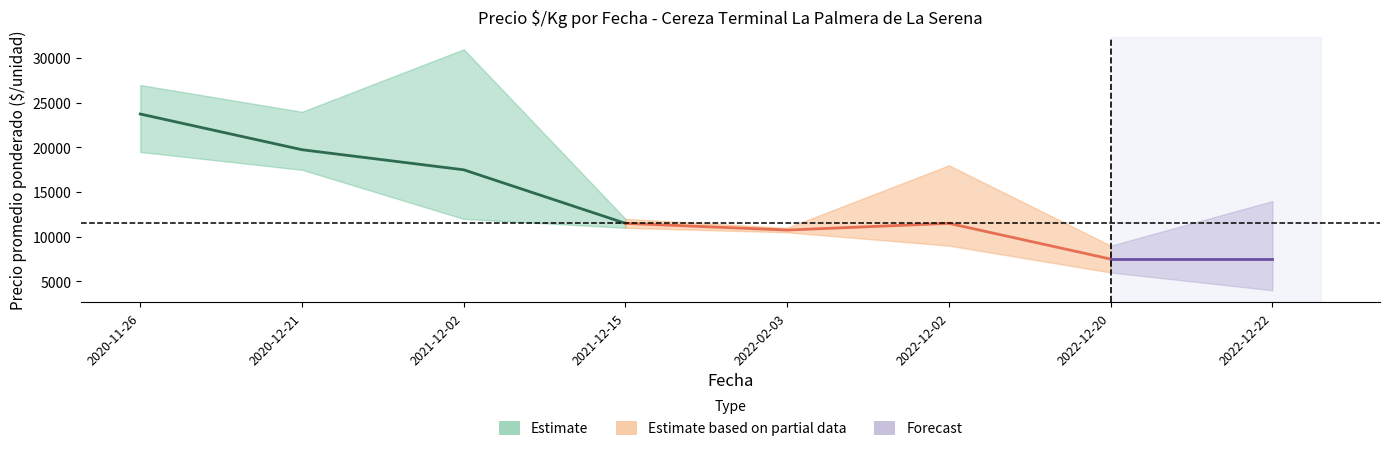

Reading left to right, extract all data points from this chart.

Precio minimo: 19500	17500	12000	11000	10500	9000	6000	4000
Precio promedio ponderado: 23750	19750	17500	11500	10750	11500	7500	7500
Precio maximo: 27000	24000	31000	12000	11000	18000	9000	14000